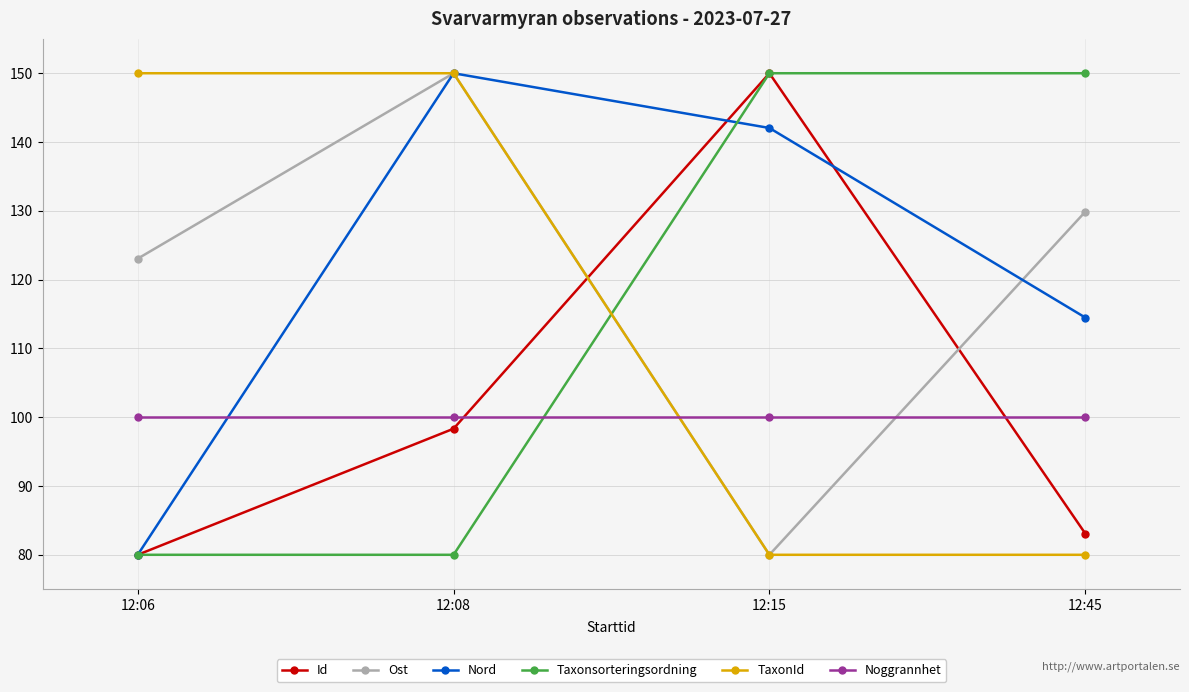

What is the smallest value displayed?

80.0